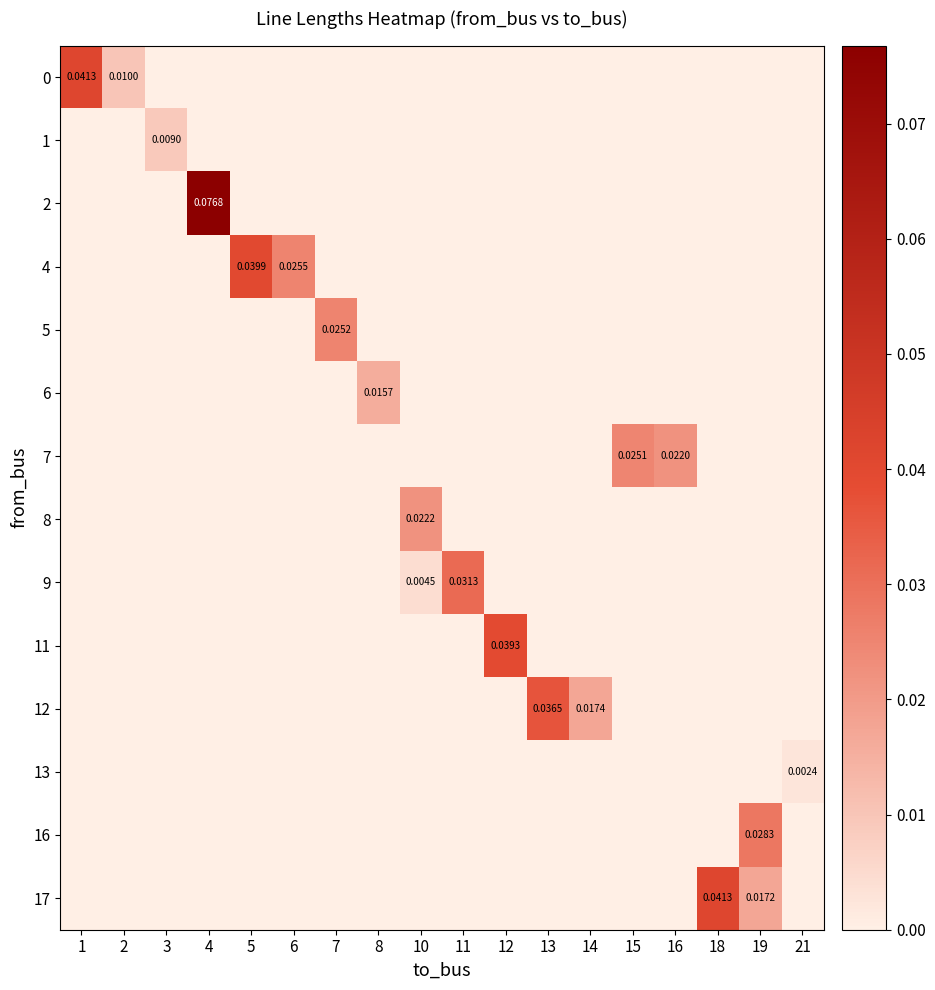

Rank the series by their maximum value, from highest to lowest.

row_2, row_13, row_0, row_3, row_9, row_10, row_8, row_12, row_4, row_6, row_7, row_5, row_1, row_11